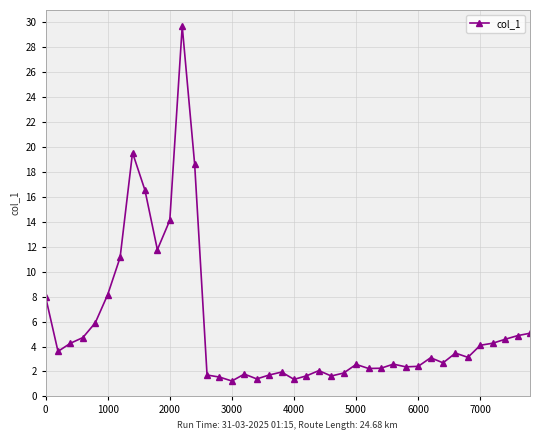

What is the difference between the maximum and minimum values?

28.5